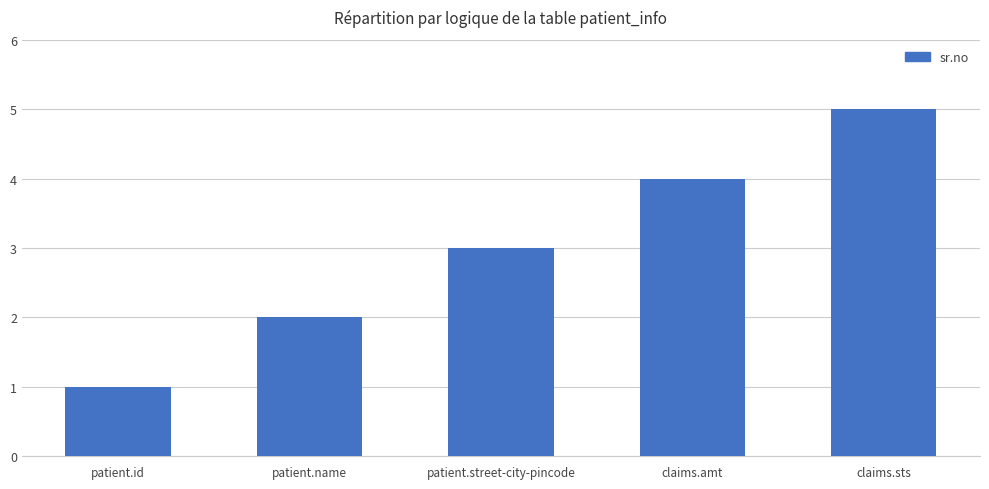

How many data points are less than 3?

2